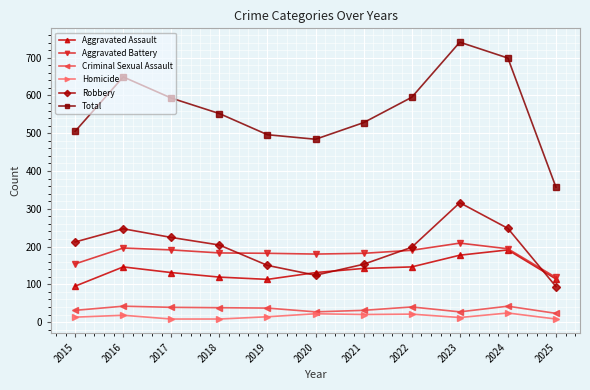

What is the total value across all series at 2016?

1298